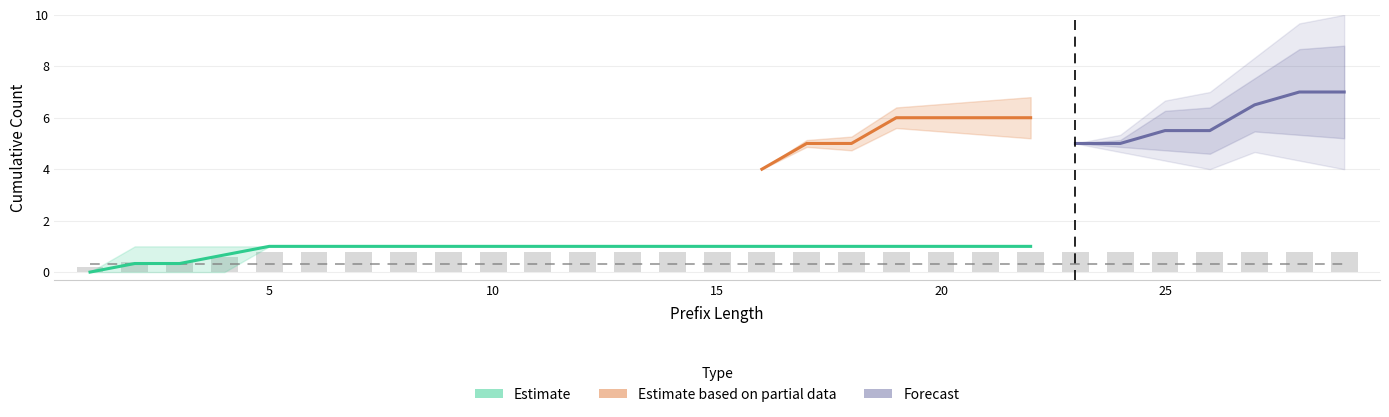

Which category has the highest value in the CRP series?

28